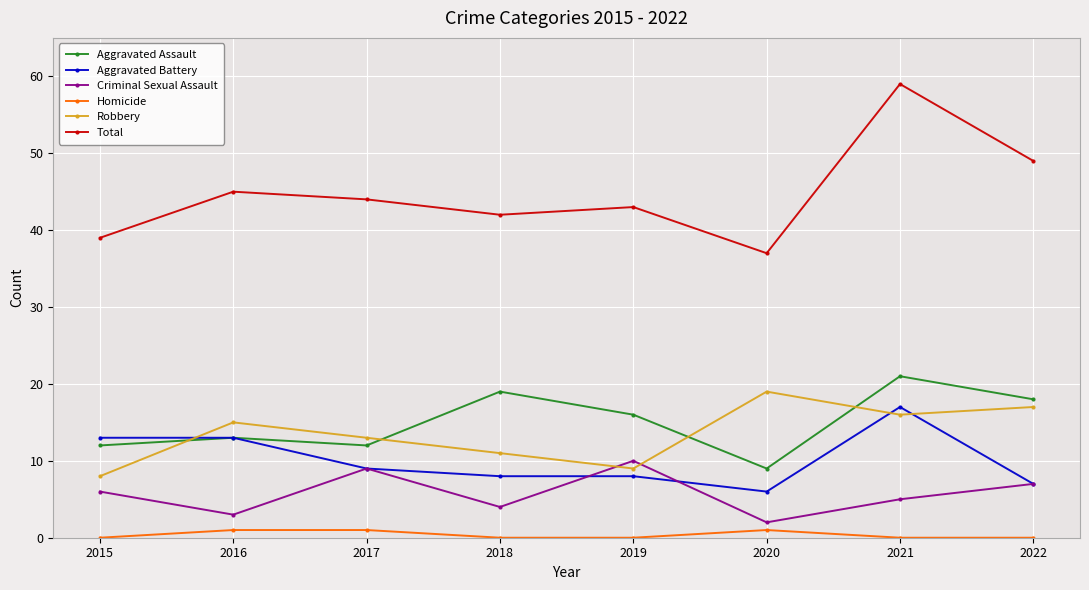

Which series changed the most between 2020 and 2021?

Total